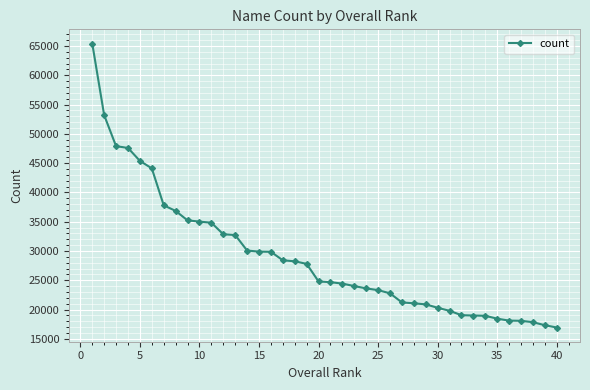

What is the difference between the second highest and second lowest values?

35860